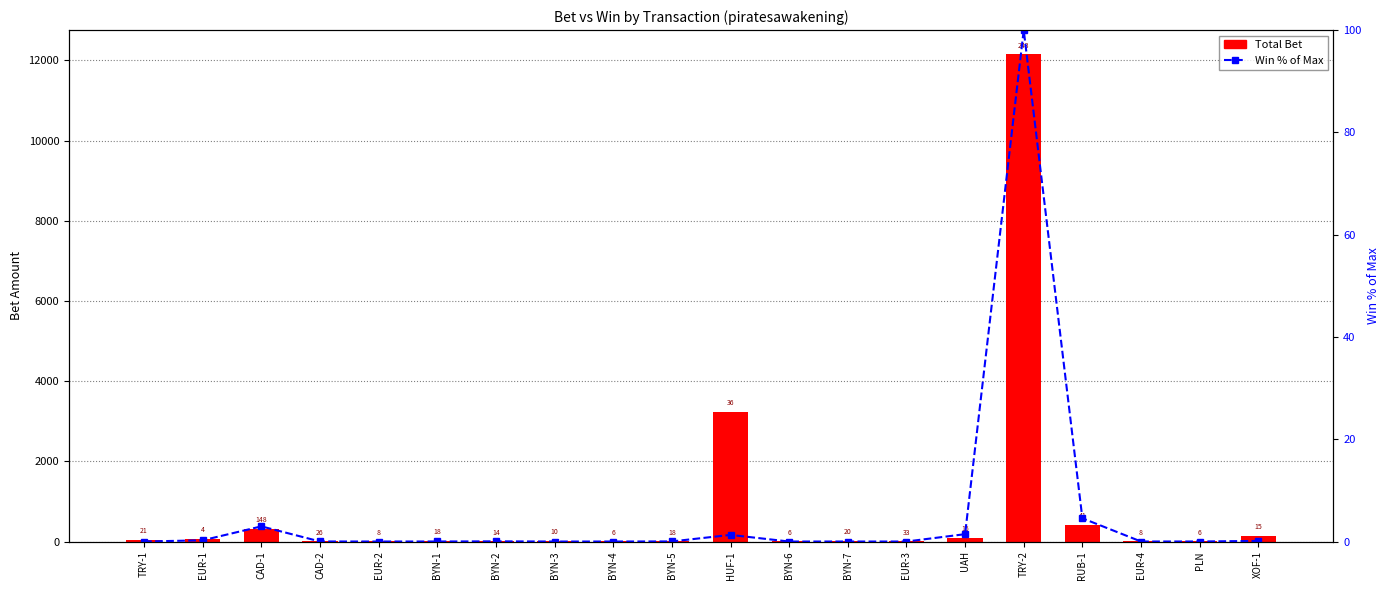

What is the difference between the maximum and minimum values in the Total Bet series?

12148.8